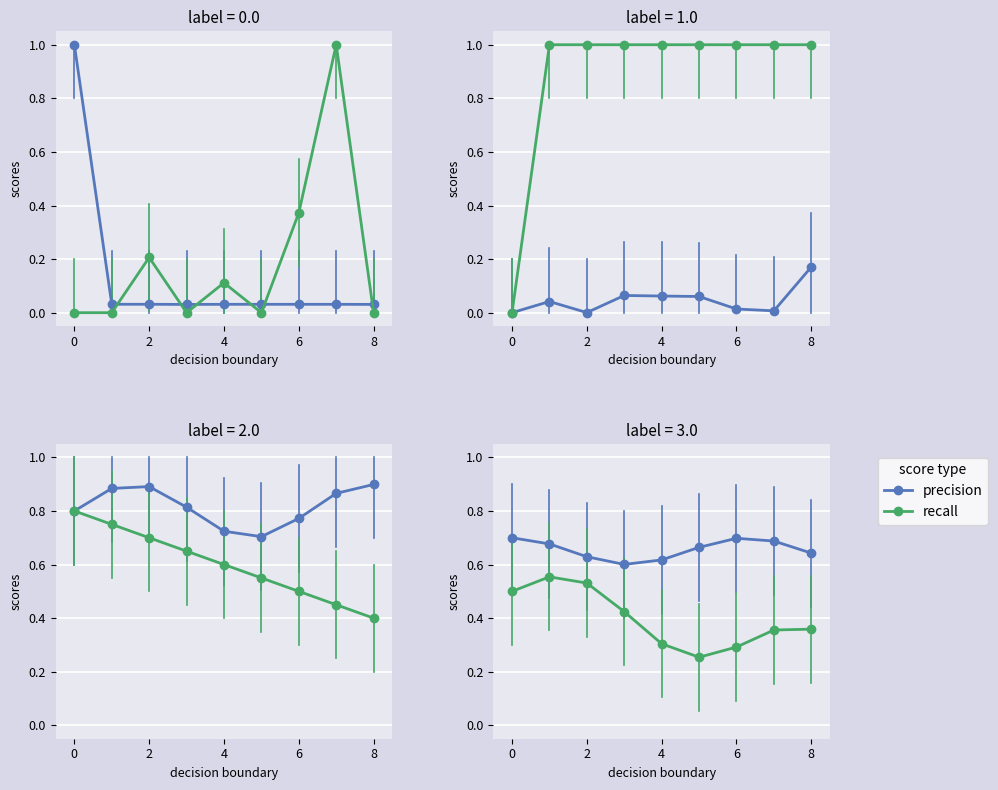

At which category does window_size reach its first local peak?

6